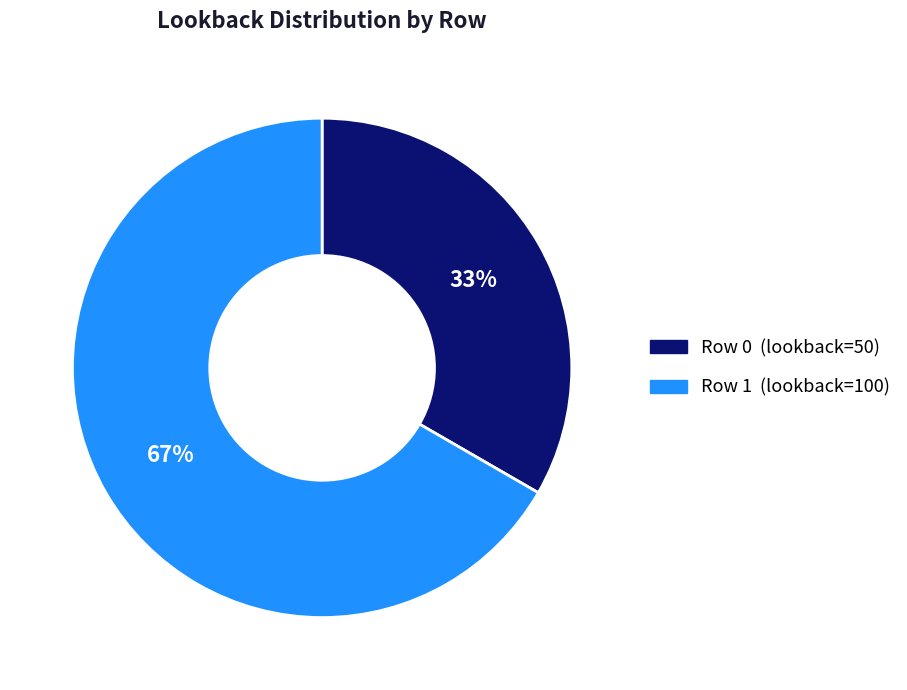

Do Row 0 (lookback=50) and Row 1 (lookback=100) together represent more than half of the pie?

Yes